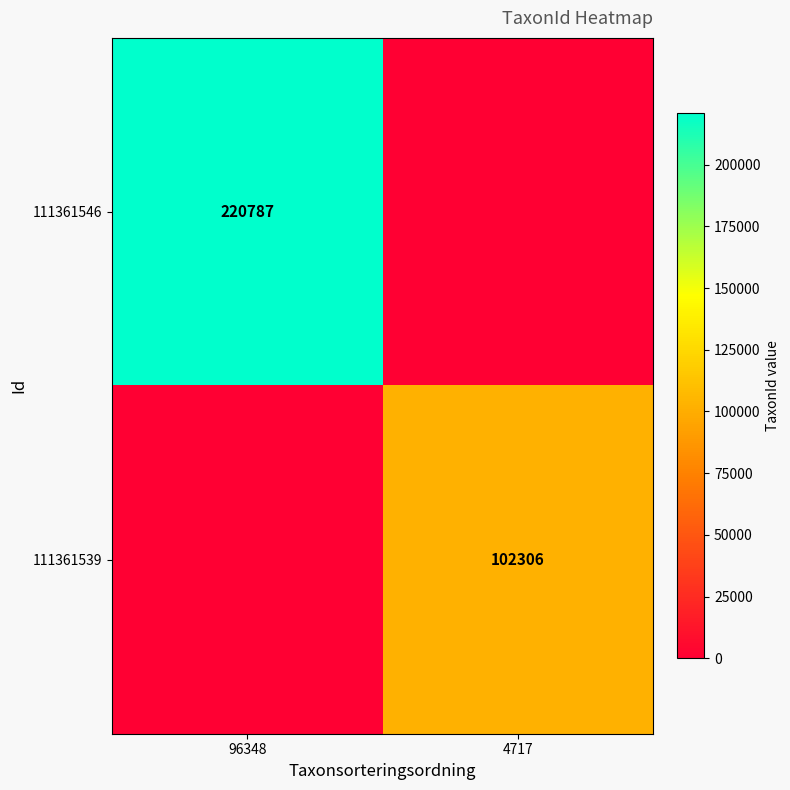

True or false: 111361546 has a value of 138792 at 4717.

False